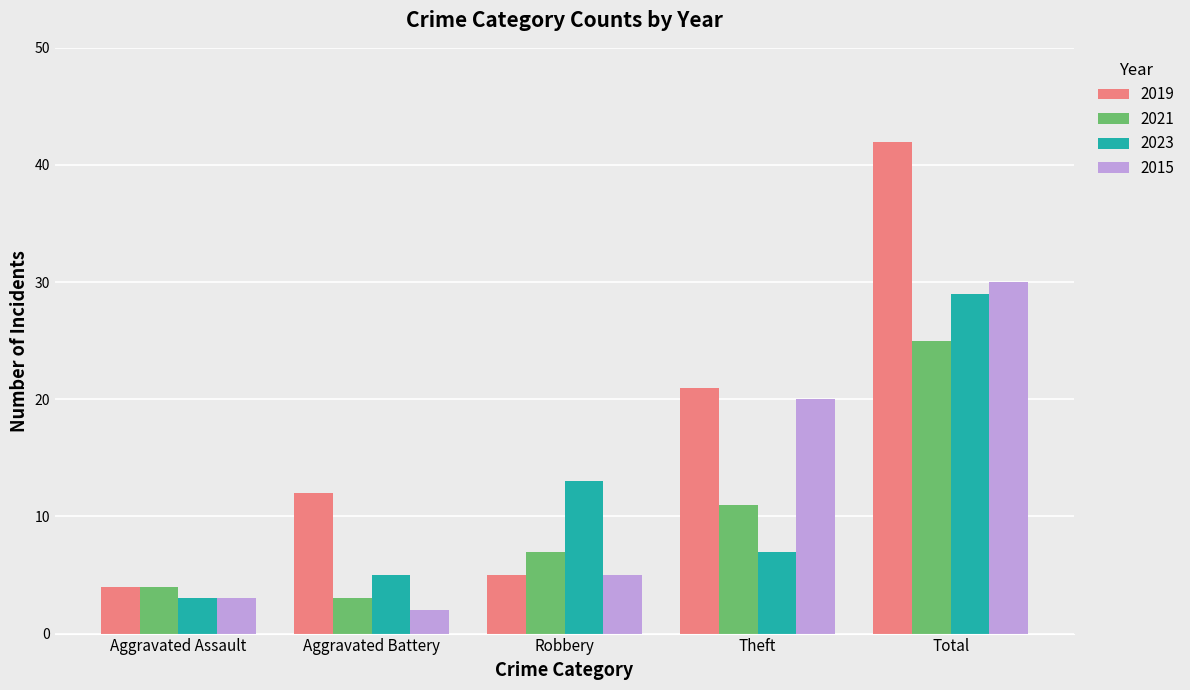

Between Aggravated Battery and Robbery, which series saw the biggest shift?

2023